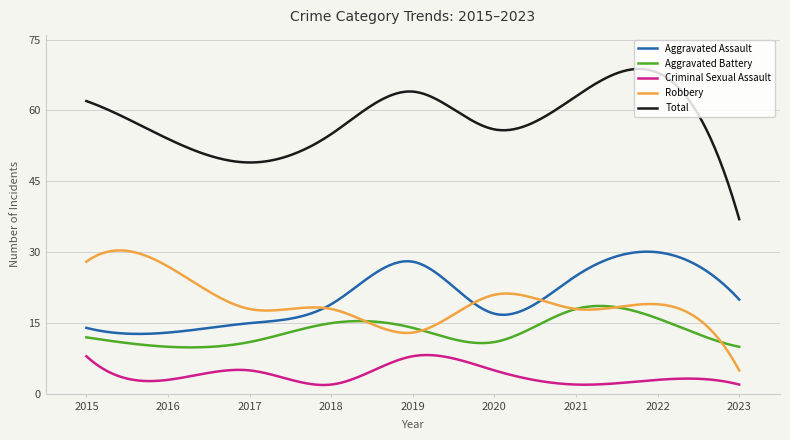

How many lines are shown in the chart?

5